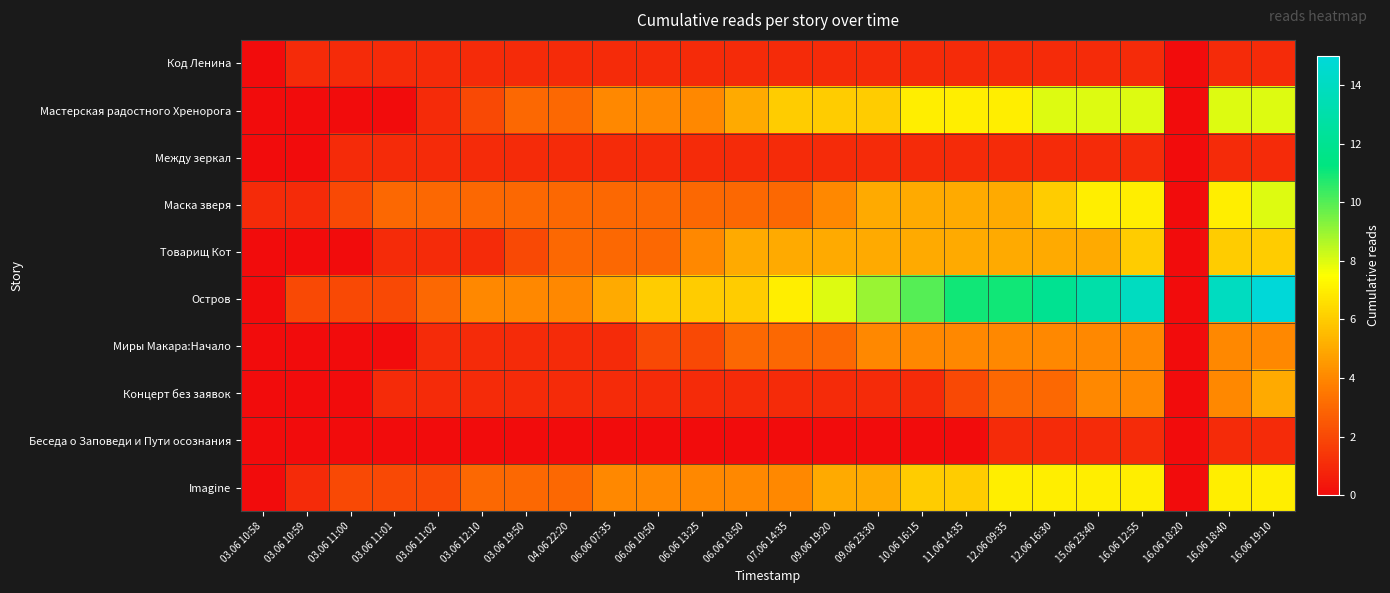

Which series has the largest range (max minus min)?

Остров